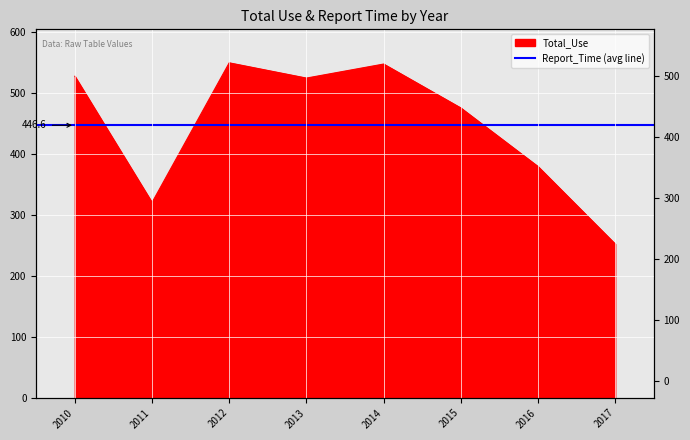

List the labels in order of value, largest first.

2012, 2014, 2010, 2013, 2015, 2016, 2011, 2017